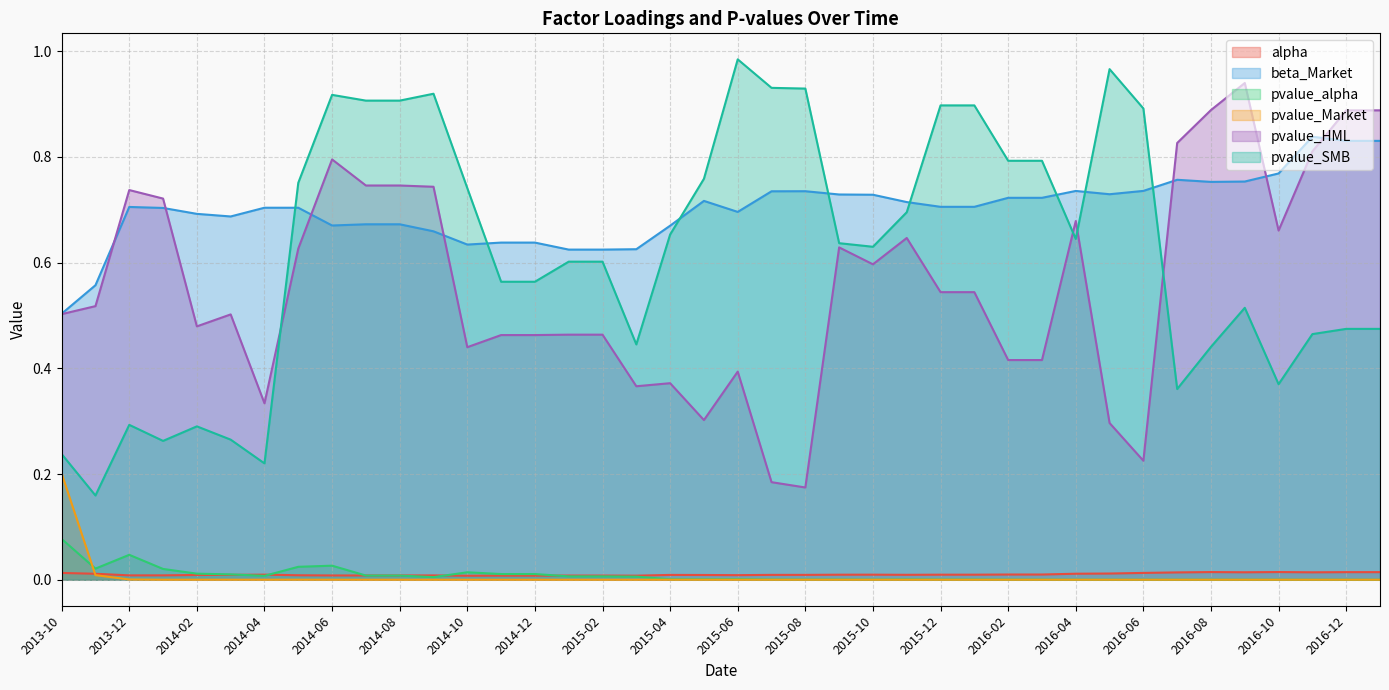

Is it true that pvalue_SMB equals 0.7 at 2015-11?

True